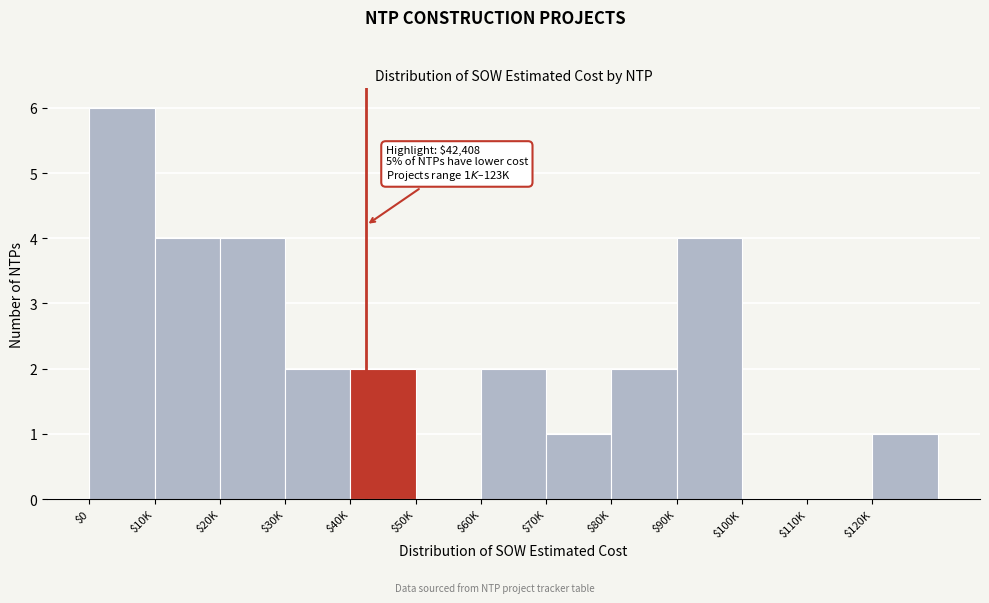

What is the maximum value shown in the chart?

6